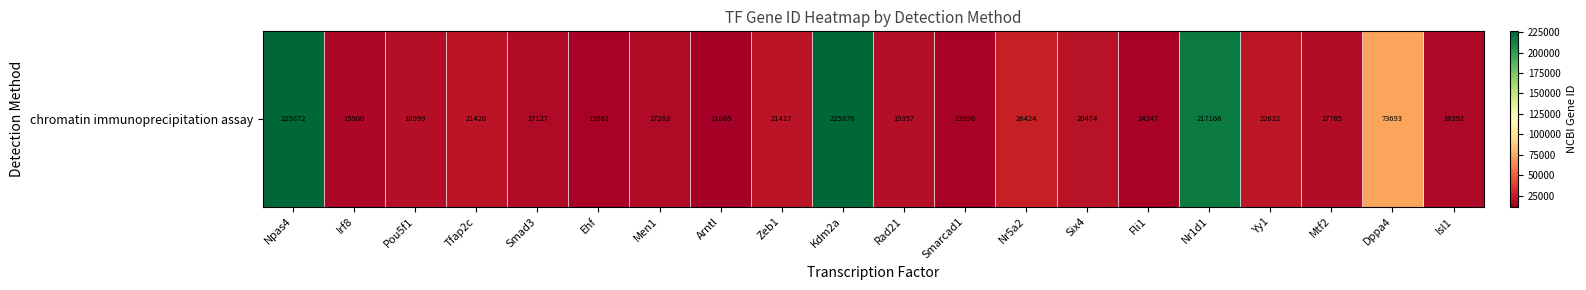

Is it true that the value at Arntl is 19788?

False